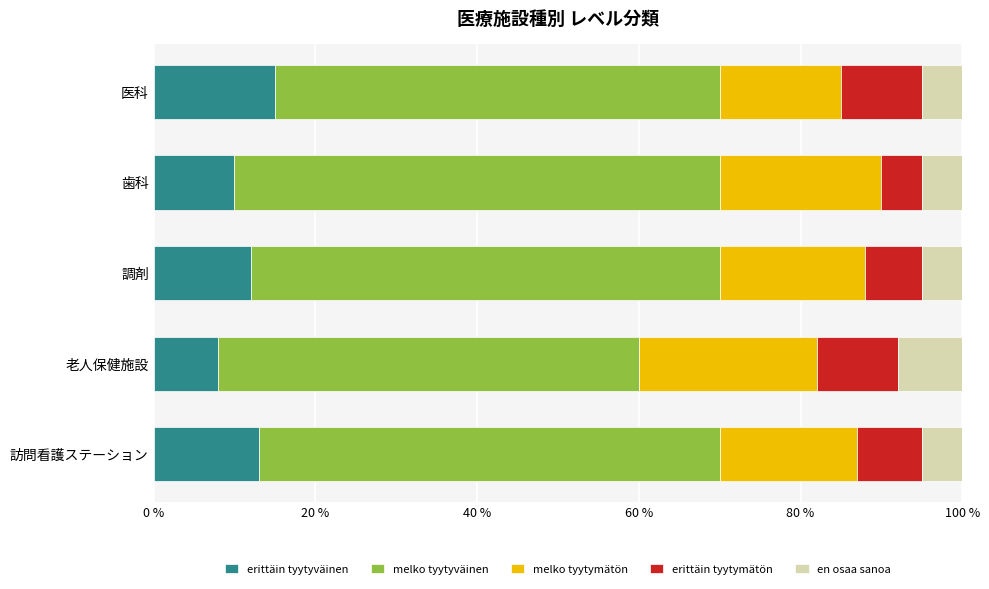

What is the total value across all series at 歯科?

100